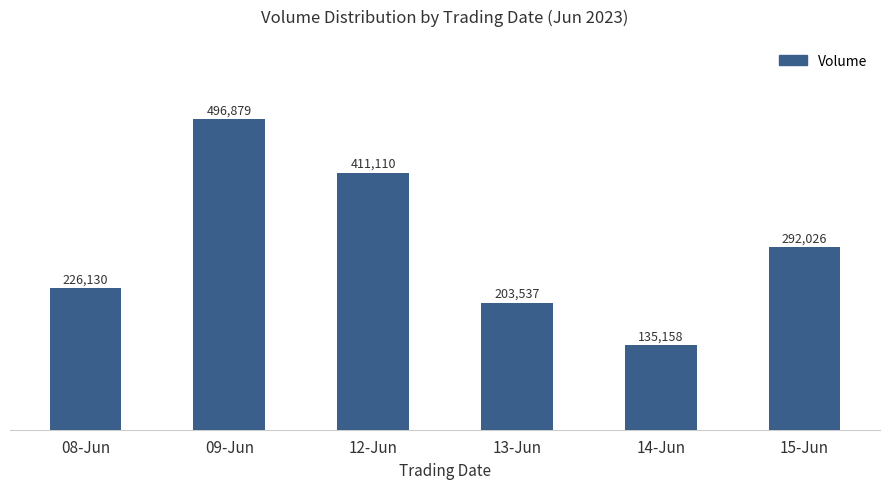

Approximately how many times larger is the value at 08-Jun compared to 13-Jun?

1.1